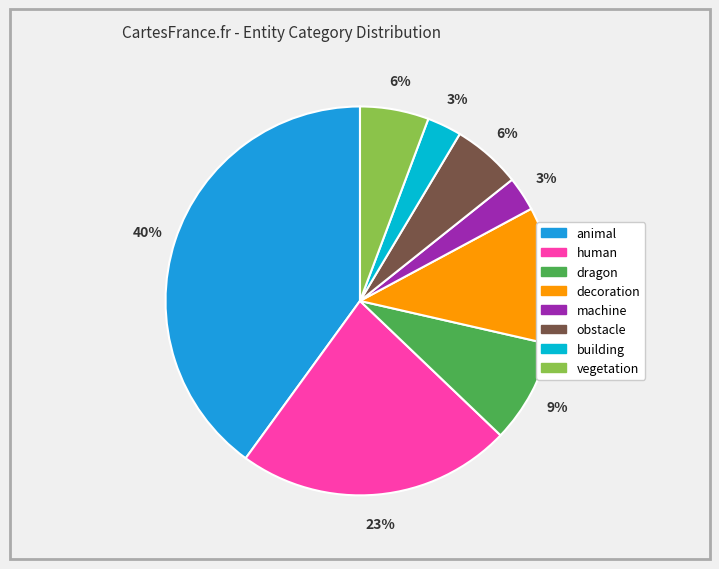

To the nearest percent, what is the difference between the largest and smallest slice percentages?

37%